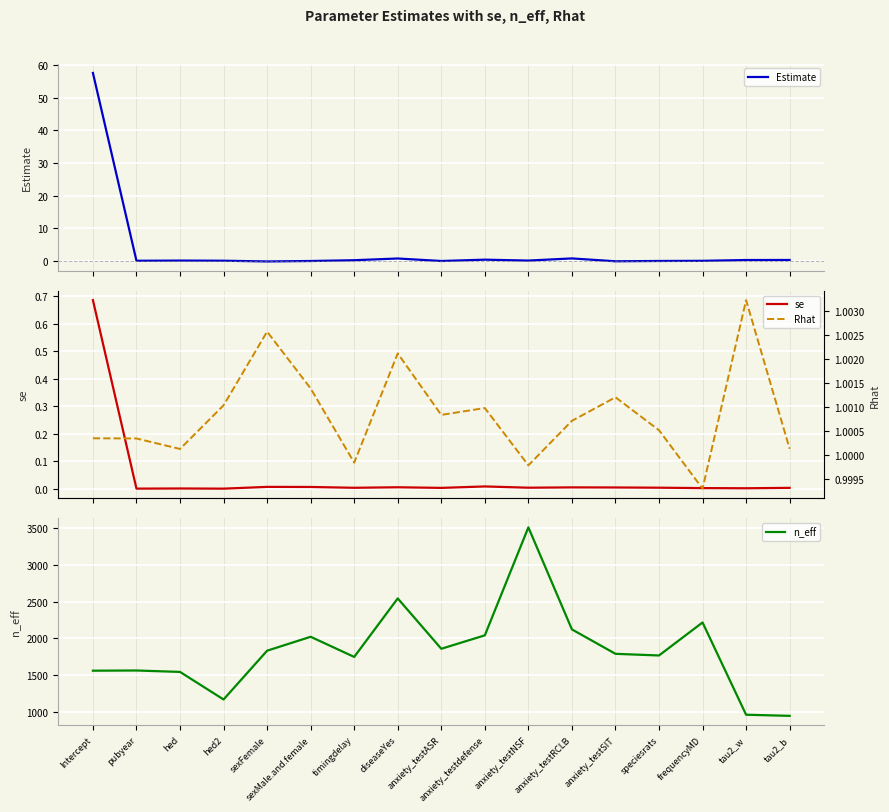

What is the maximum value for n_eff?

3506.3